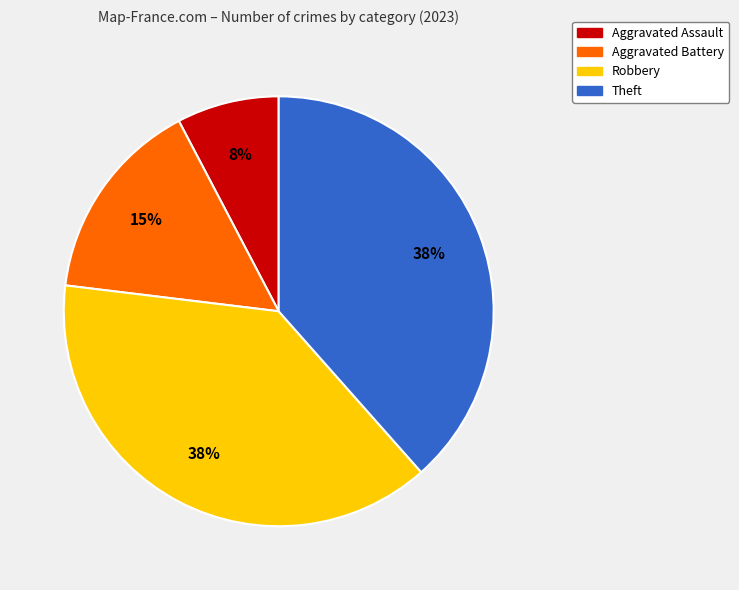

Is the sum of Aggravated Battery and Theft greater than half?

Yes